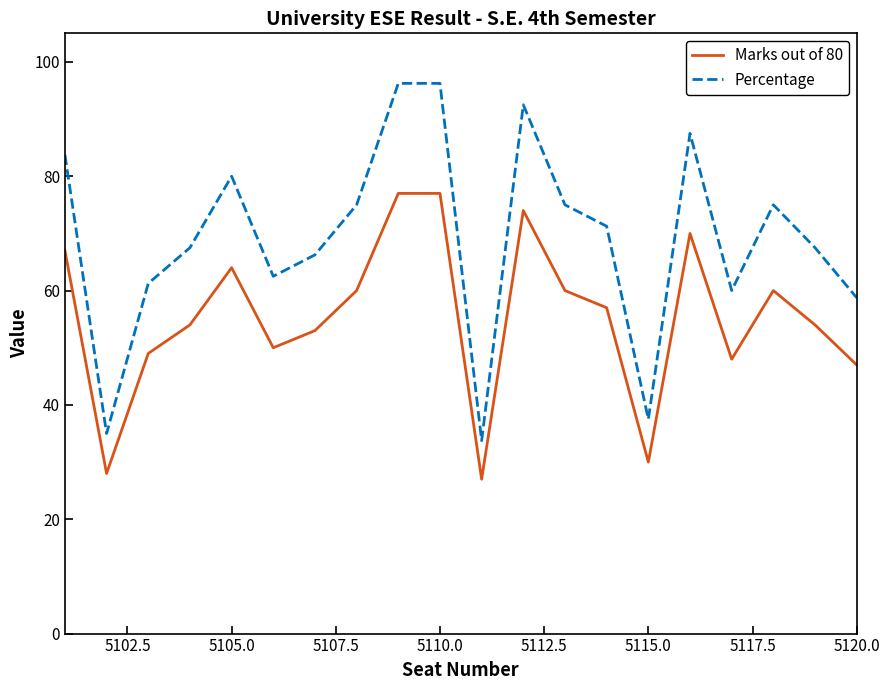

Does the chart have visible grid lines?

No